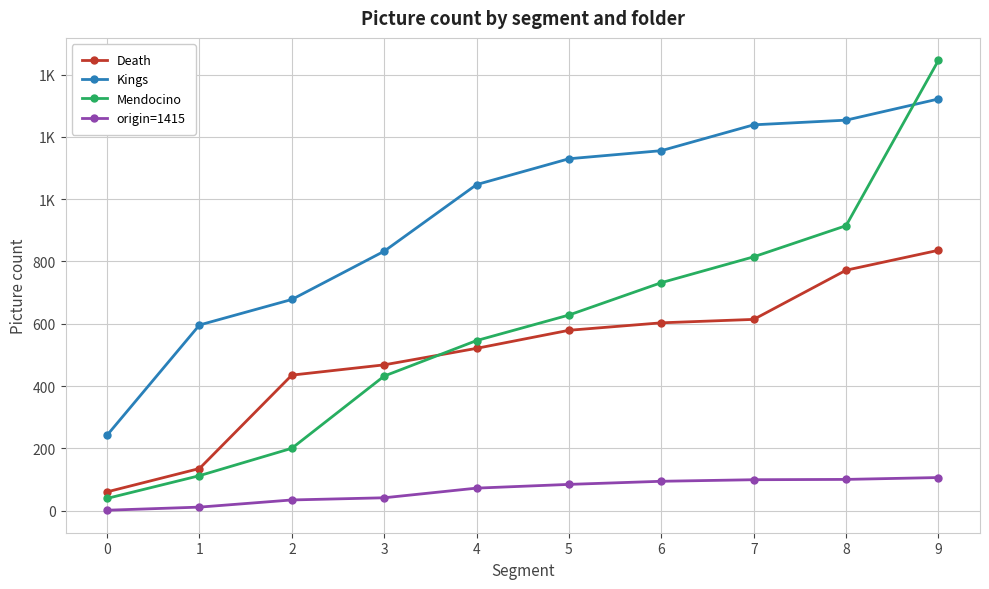

Where does the origin=1415 series first go above 84?

6